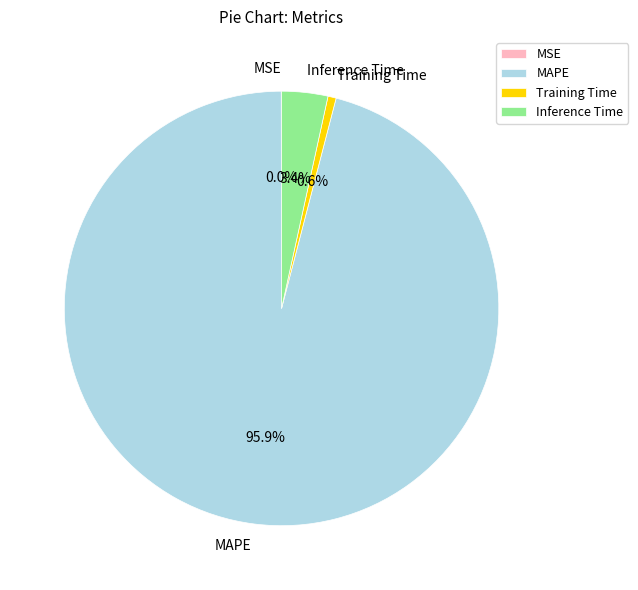

Do MAPE and Inference Time together represent more than half of the pie?

Yes